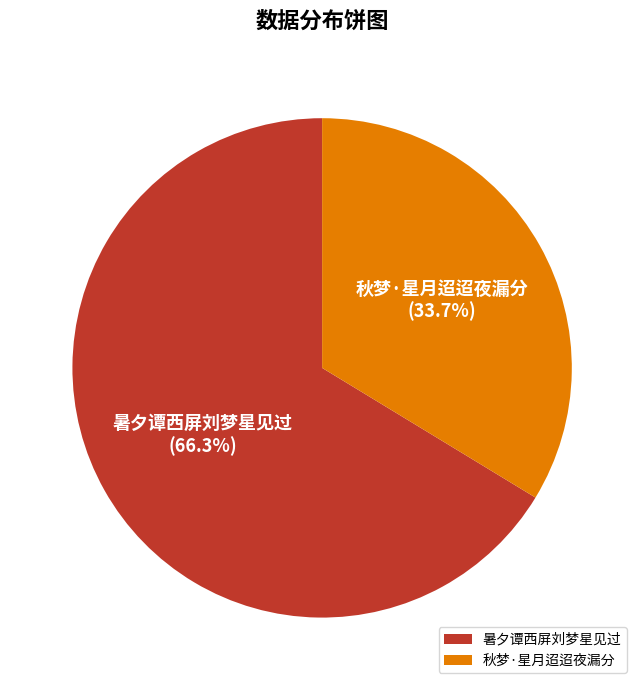

To the nearest percent, what is the average slice percentage?

50%